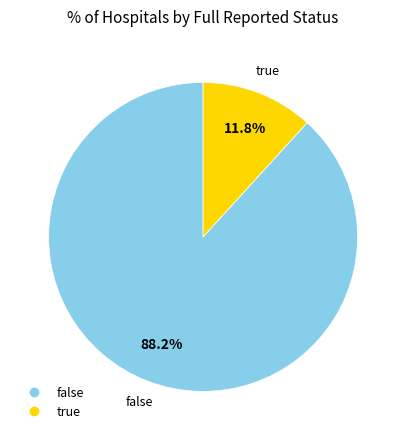

Which has a higher value, true or false?

false